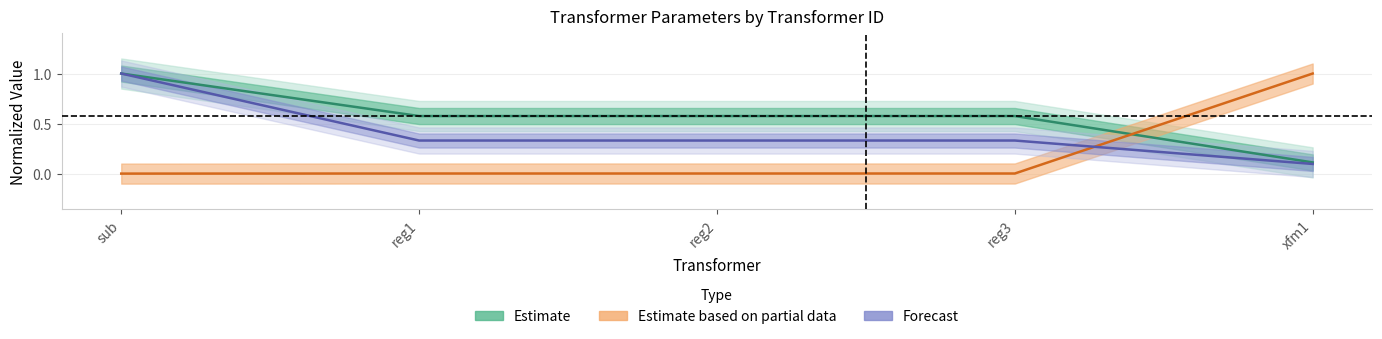

Reading left to right, what are all the values shown in this chart?

kV: 1.0	0.6	0.6	0.6	0.1
kVA: 1.0	0.3	0.3	0.3	0.1
%R: 0.0	0.0	0.0	0.0	1.0